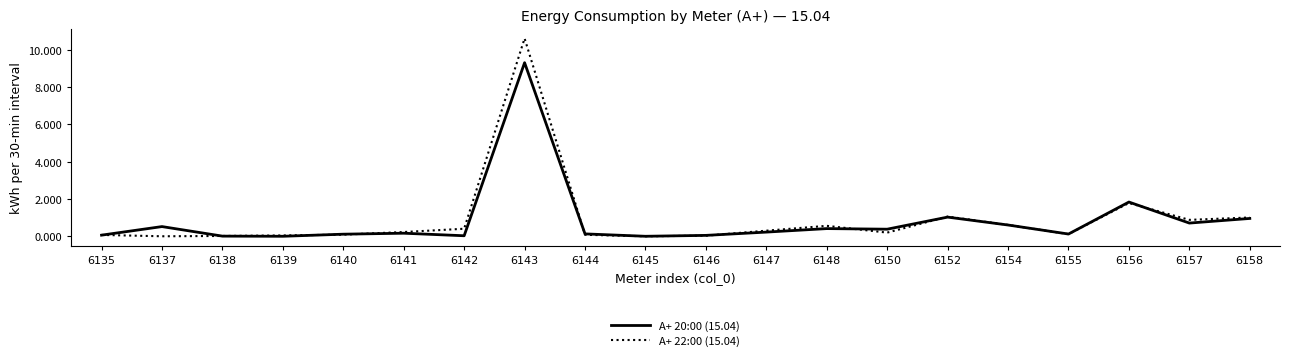

At 6143, list the series in order from largest to smallest.

A+ 22:00 (15.04), A+ 20:00 (15.04)